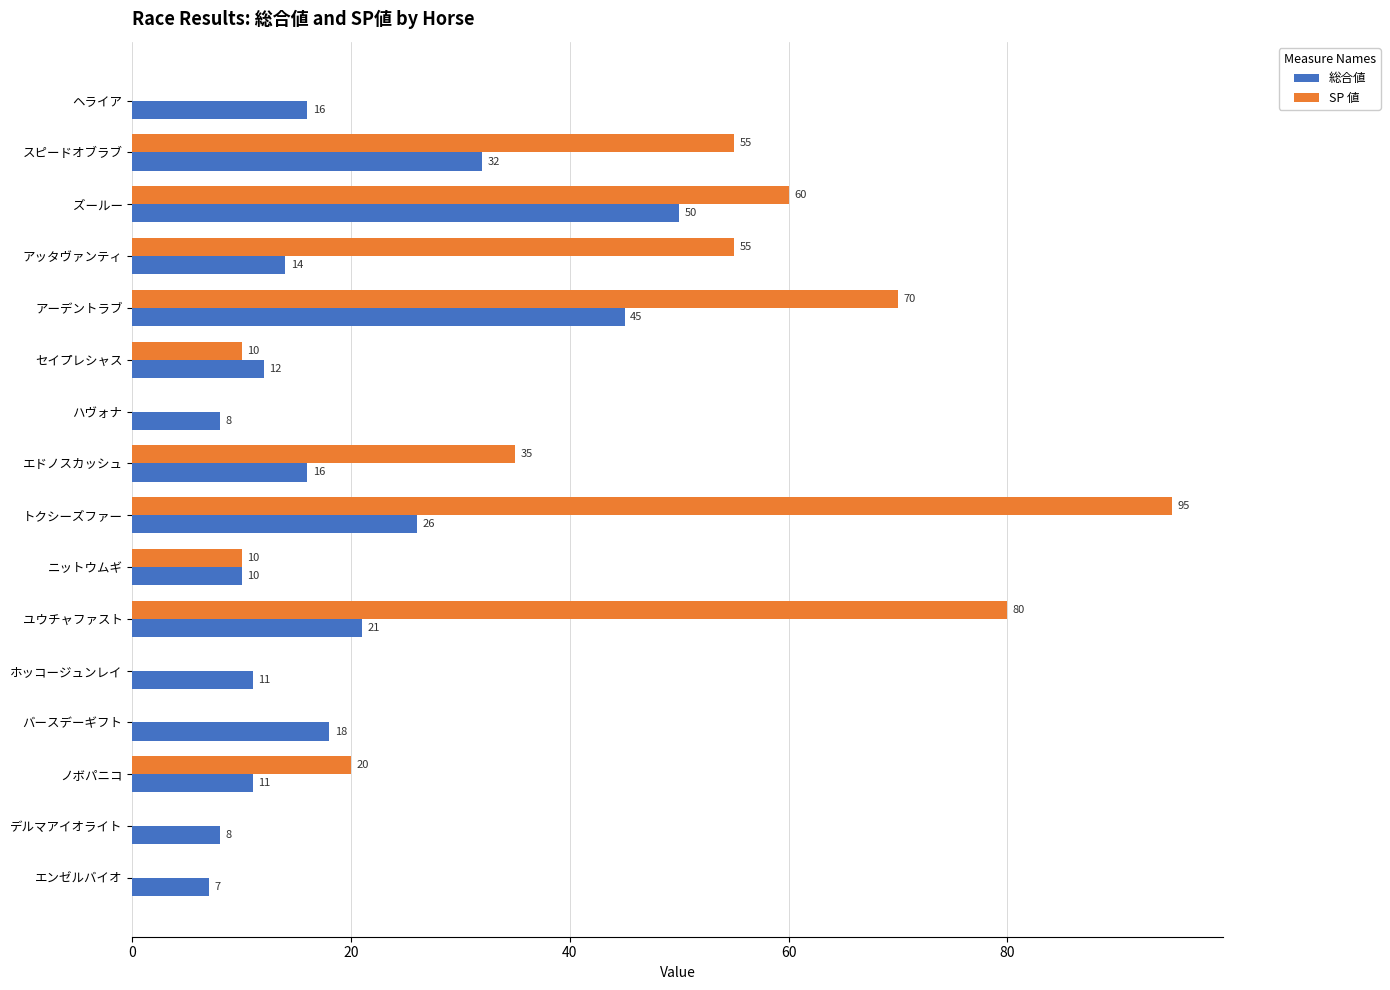

True or false: 総合値 has a value of 8 at ハヴォナ.

True